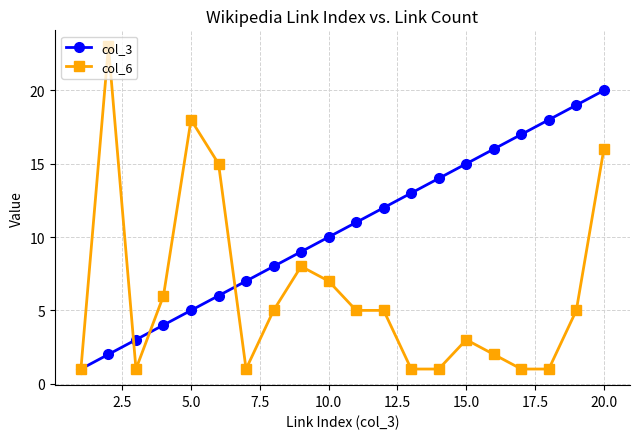

Which series has the widest spread of values?

col_6